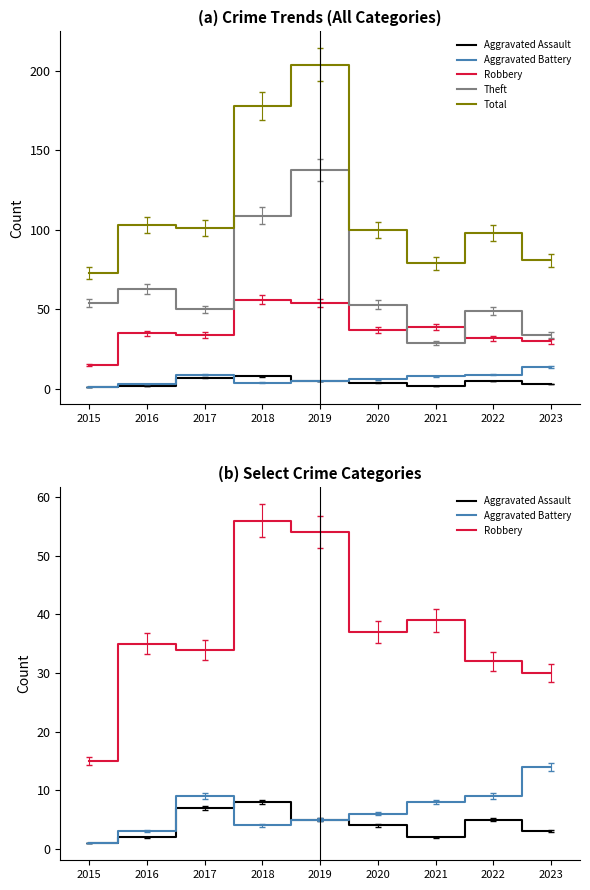

How many distinct data groups are displayed?

5